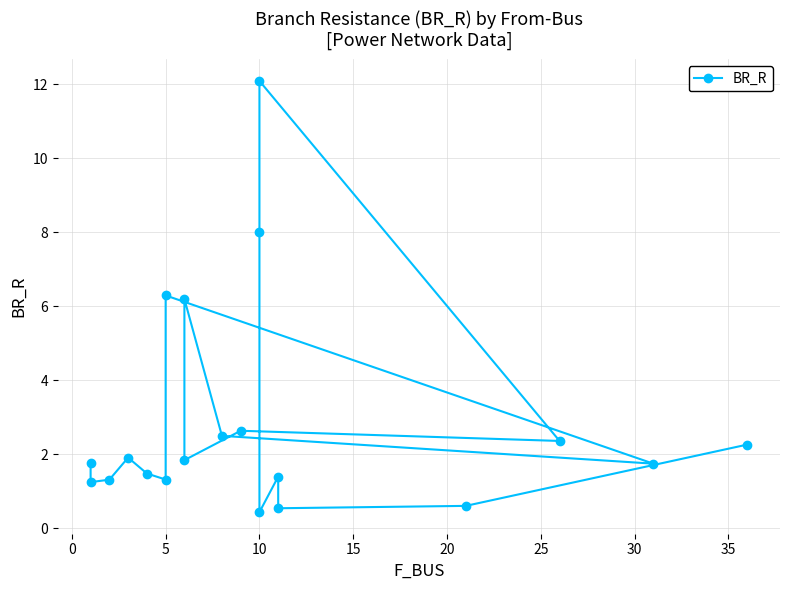

What is the difference between the maximum and minimum values?

11.6